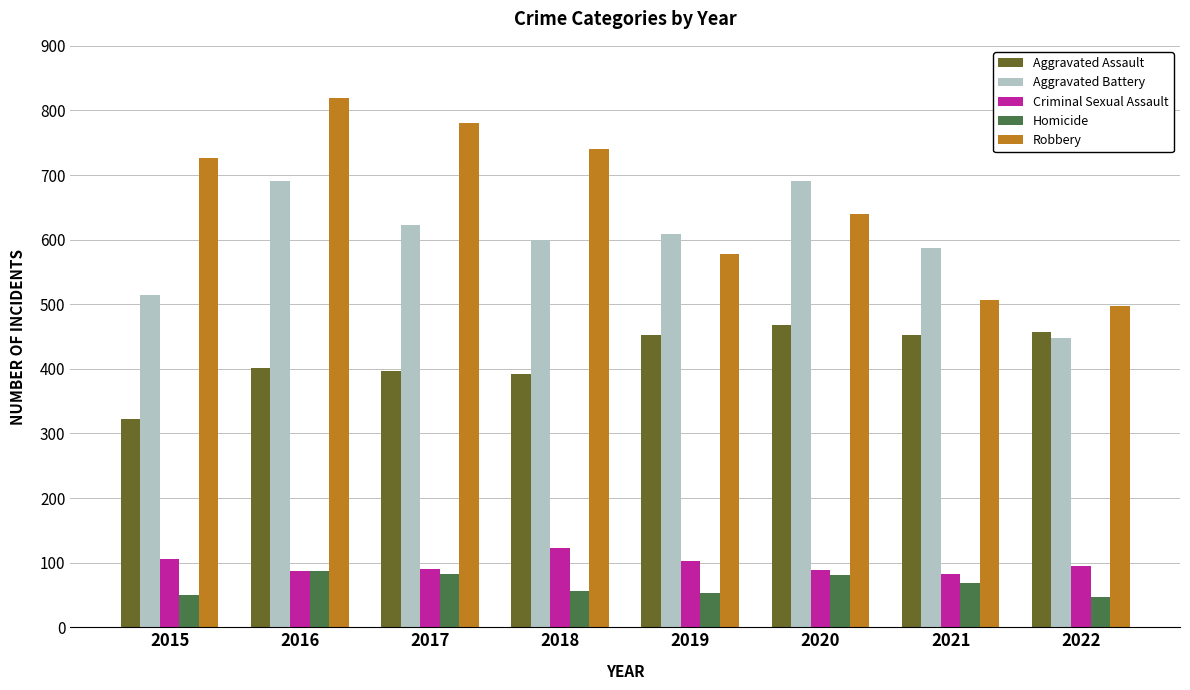

What is the average value of the Homicide series?

66